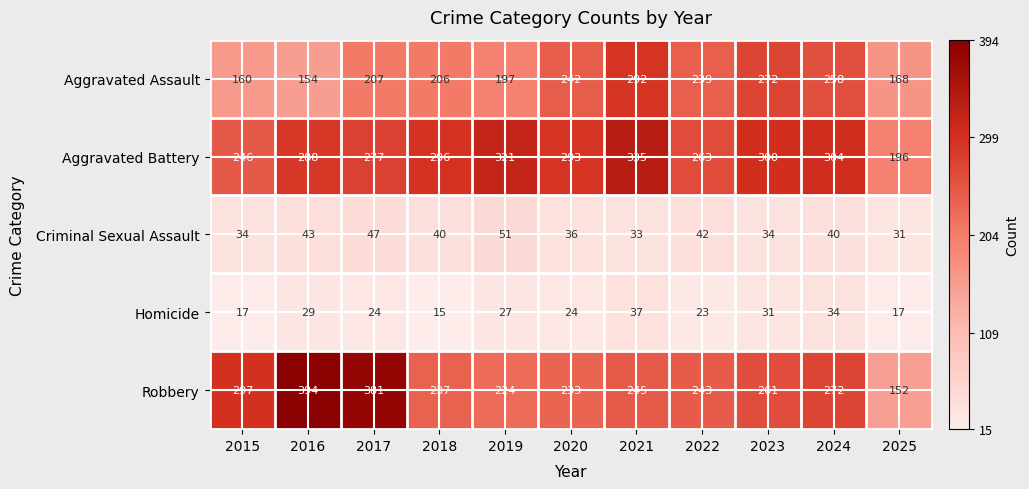

At which category is the sum across all series the highest?

2021